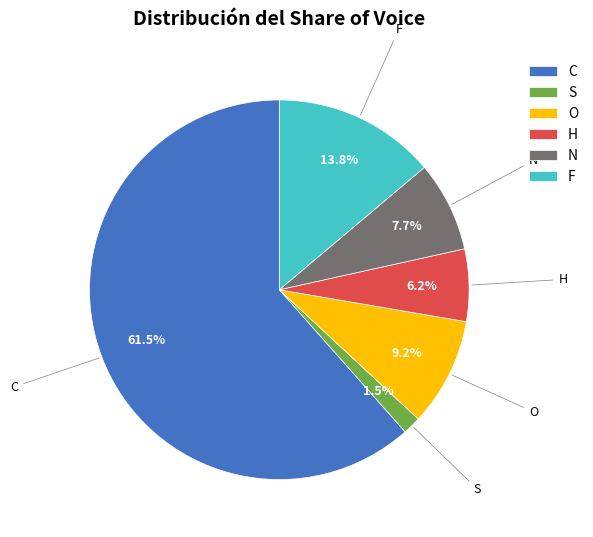

Rank the categories by value from lowest to highest.

S, H, N, O, F, C